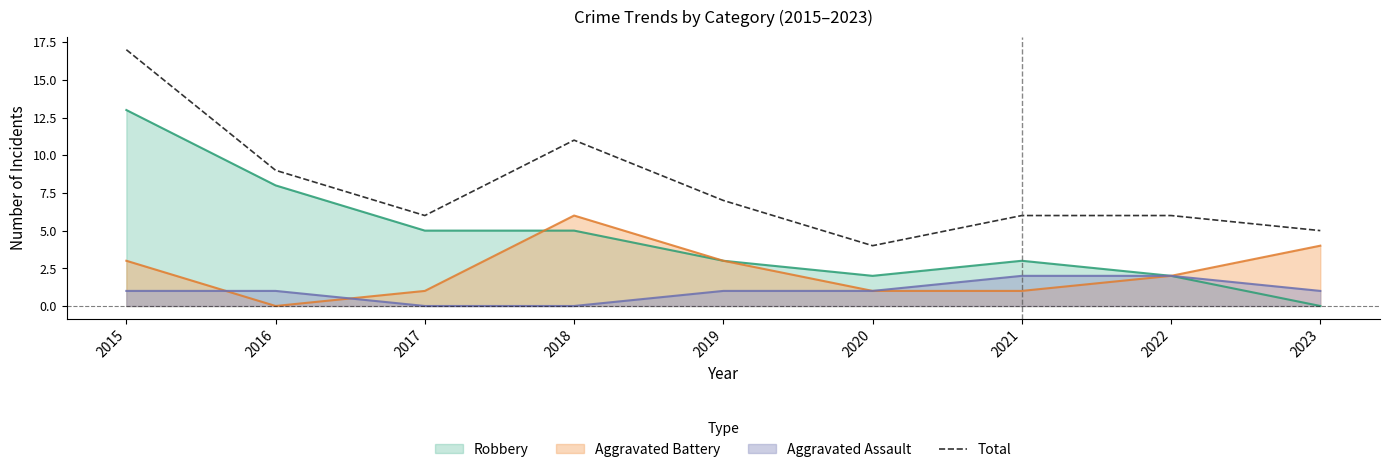

At which category does the data reach its first local peak?

2018